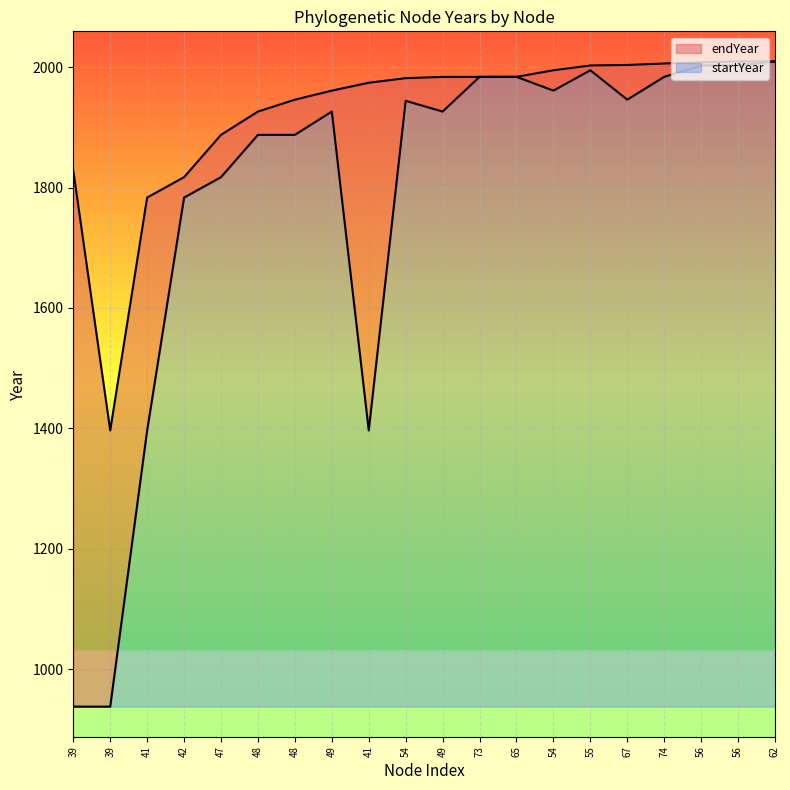

True or false: startYear and endYear intersect in this chart.

False